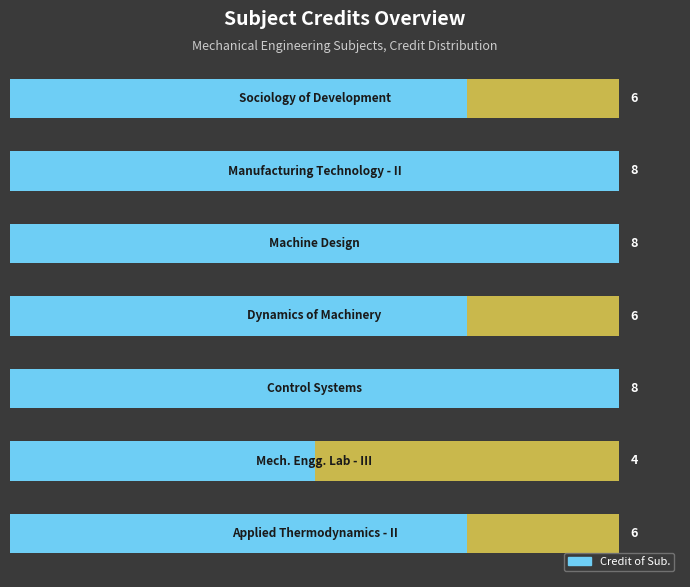

Rank the categories by value from lowest to highest.

5, 0, 3, 6, 1, 2, 4